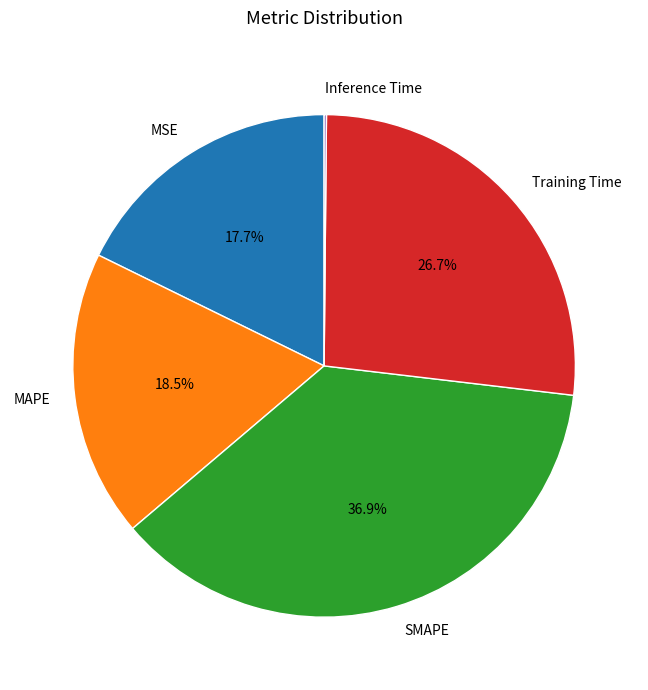

Between Training Time and MSE, which is larger?

Training Time